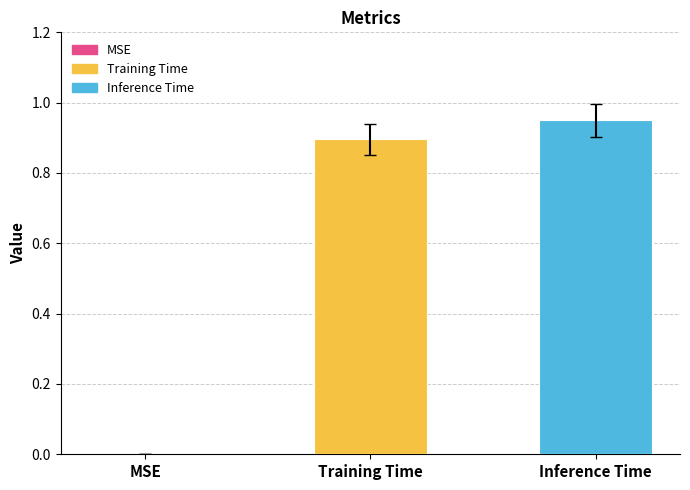

Rank the series by their average value, from highest to lowest.

Inference Time, Training Time